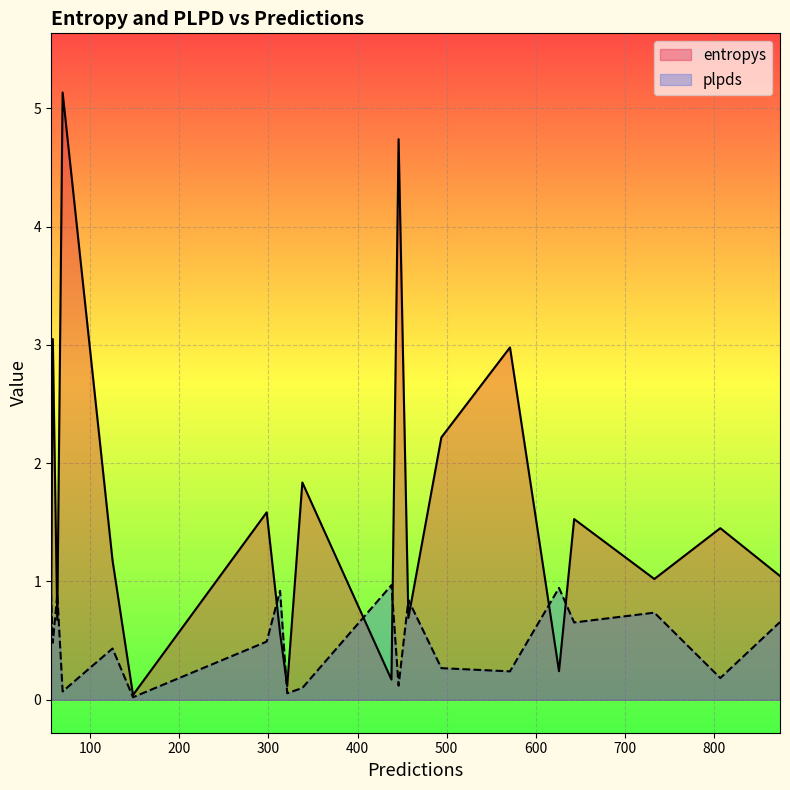

How many interior local valleys does the entropys series have?

7